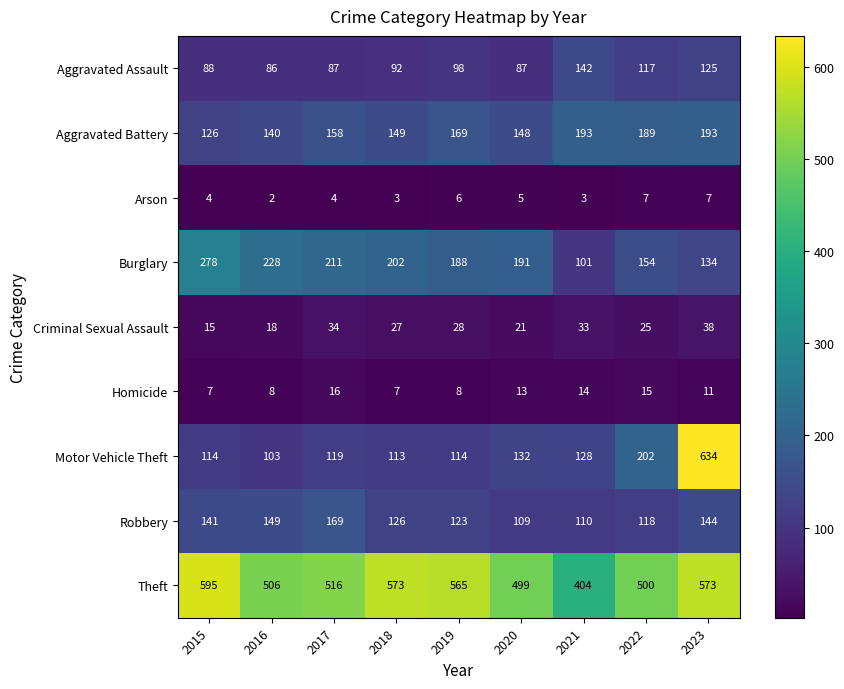

What is the difference between the Aggravated Battery values at 2020 and 2017?

10